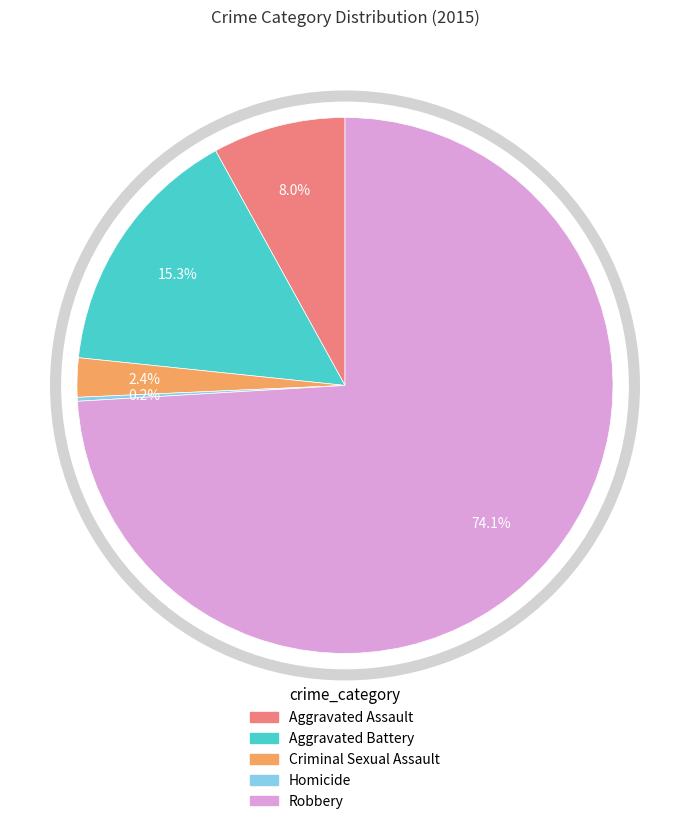

Which has a higher value, Robbery or Aggravated Battery?

Robbery